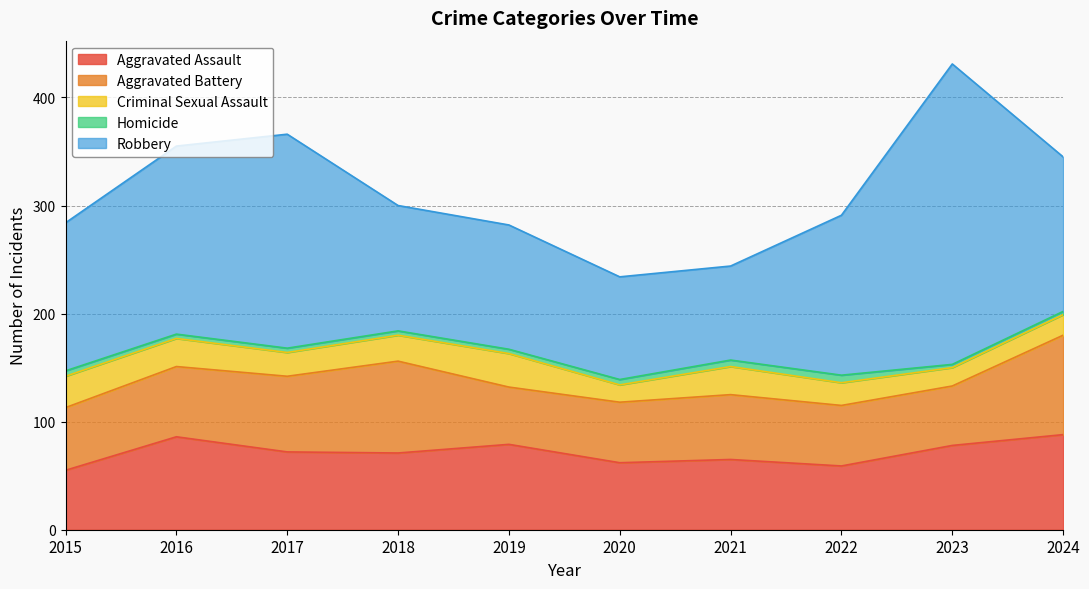

In Robbery, how many points are lower than both neighbors (excluding endpoints)?

1